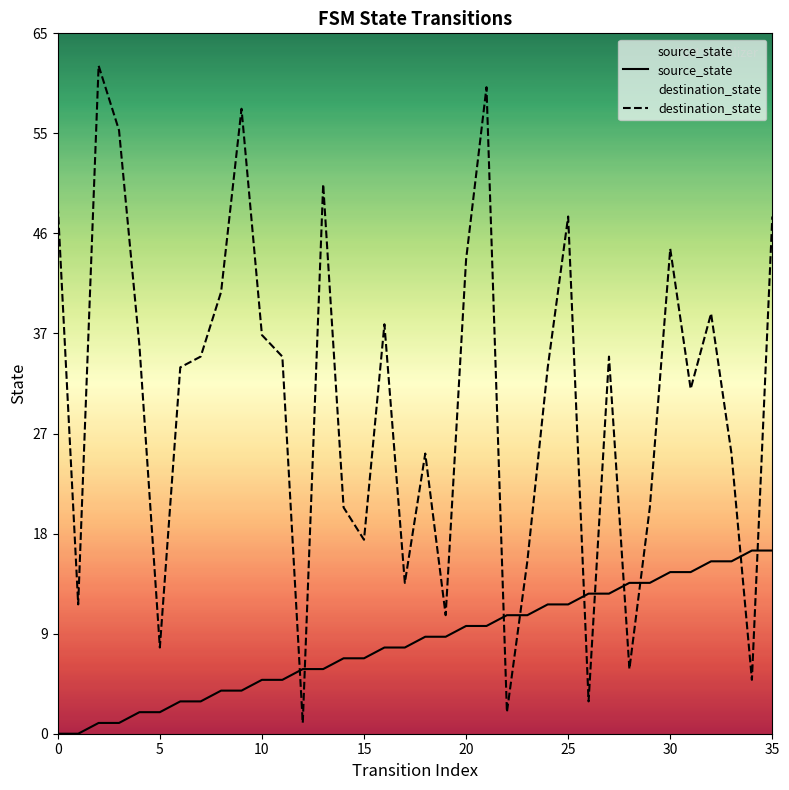

What is the total value across all series at 21?

70